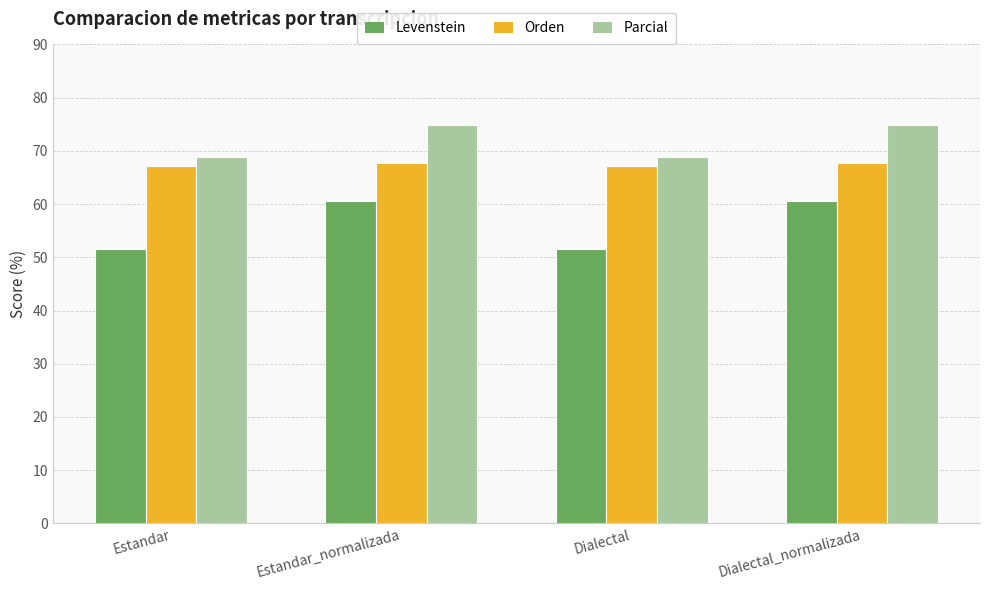

What is the difference between the maximum and minimum values in the Parcial series?

5.9